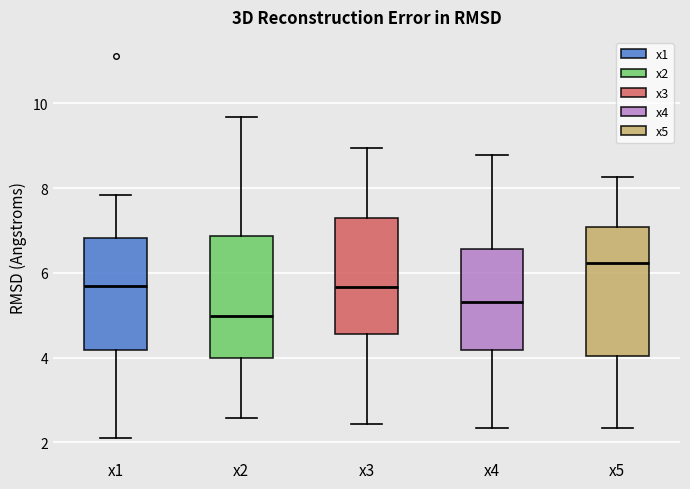

Reading left to right, read every box against the y-axis: the position of its median line, the range the box covers, and the ends of its whiskers. The values are not printed on the chart, so give them approximately, as read against the axis.

x1: median 5.6, box 4.2 to 6.8, whiskers 2.2 to 7.8
x2: median 5.0, box 4.0 to 6.8, whiskers 2.6 to 9.6
x3: median 5.6, box 4.6 to 7.2, whiskers 2.4 to 9.0
x4: median 5.4, box 4.2 to 6.6, whiskers 2.4 to 8.8
x5: median 6.2, box 4.0 to 7.0, whiskers 2.4 to 8.2